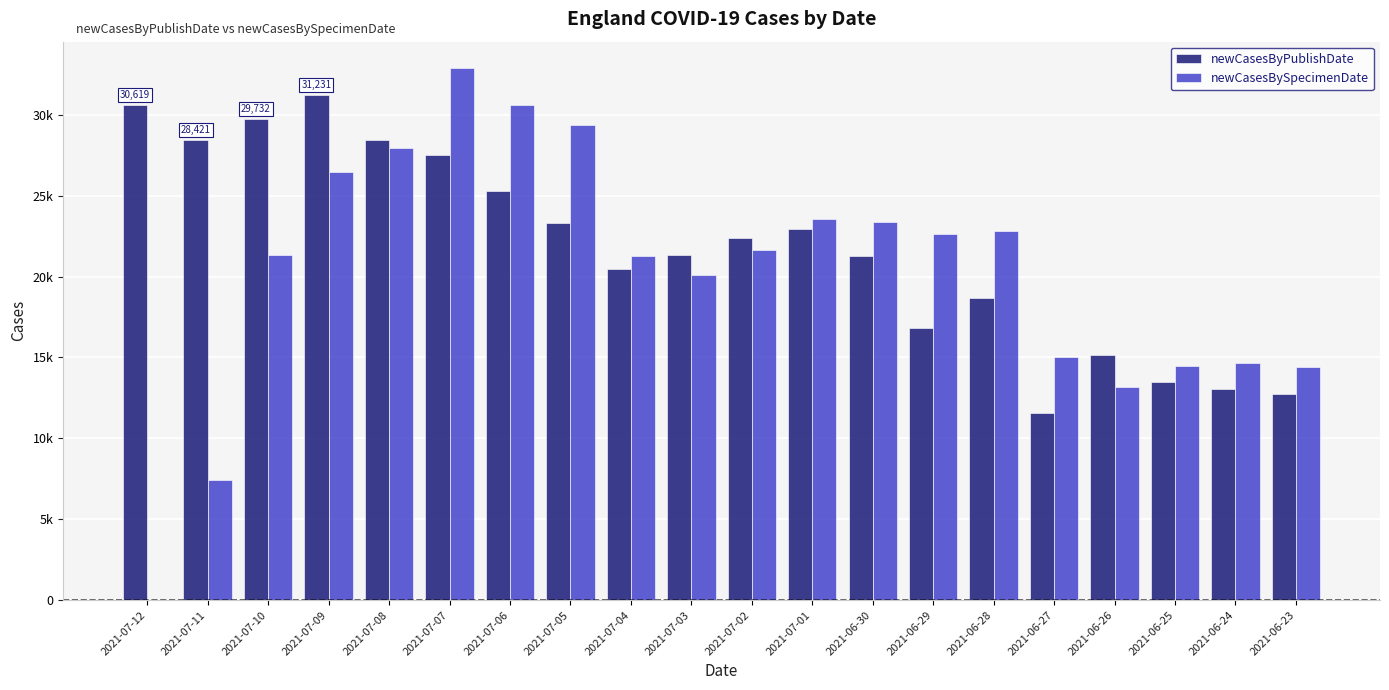

At how many categories does at least one series exceed 11340?

20